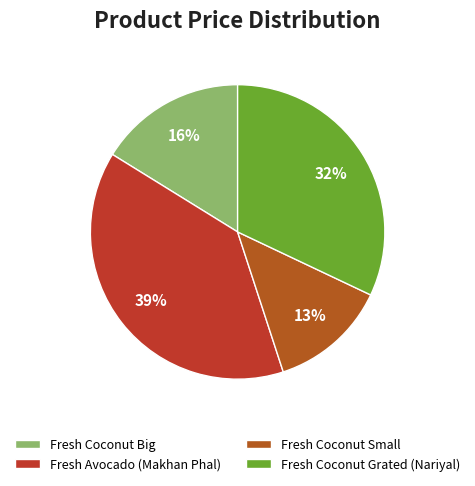

To the nearest percent, what portion does Fresh Coconut Small represent?

13%